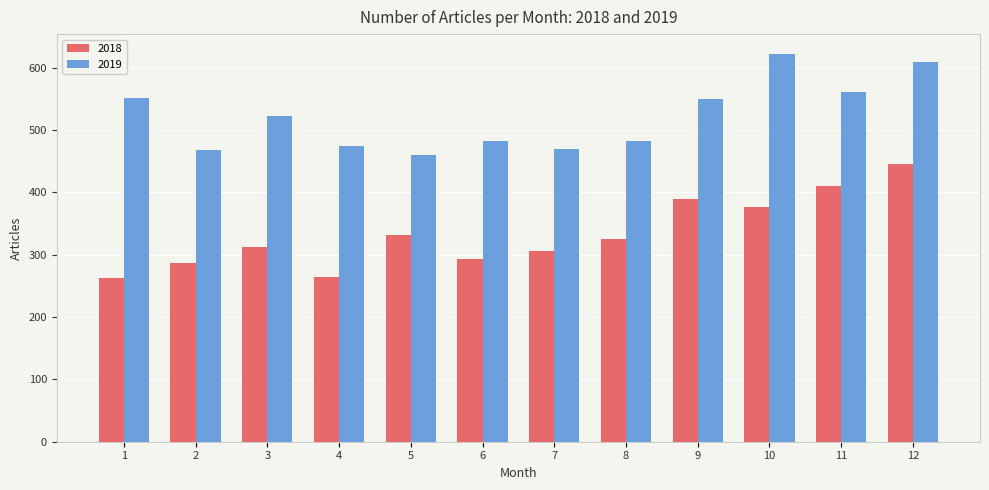

Between 7 and 12, which series saw the biggest shift?

2018